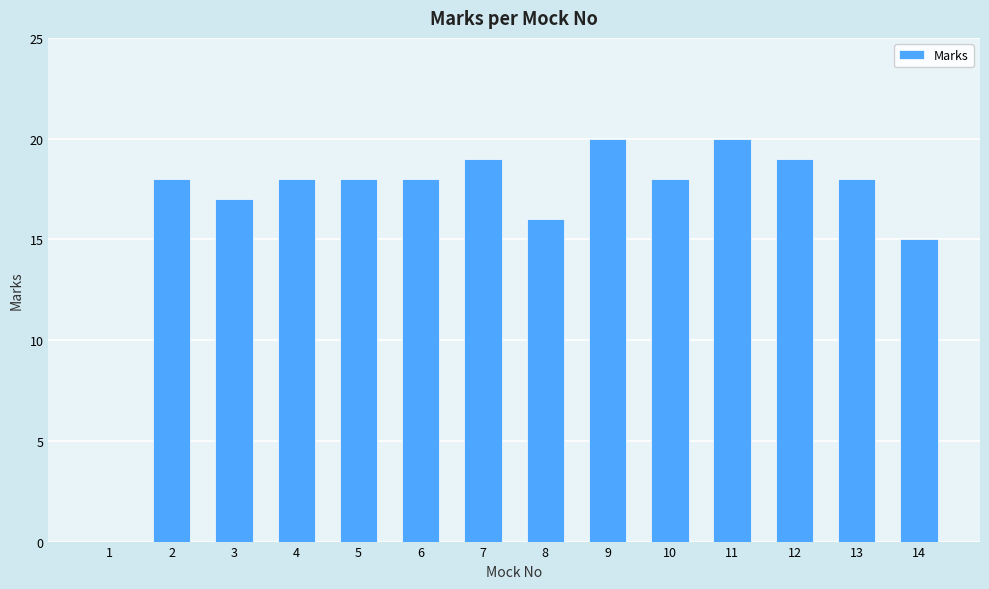

Is it true that the value at 14 is 22?

False